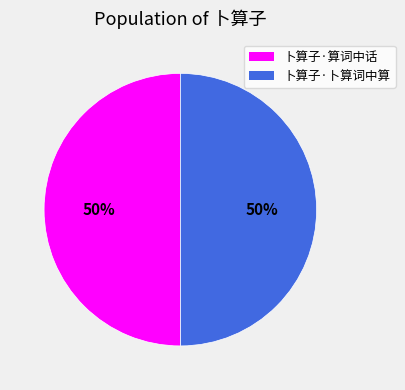

How many slices are in this pie chart?

2